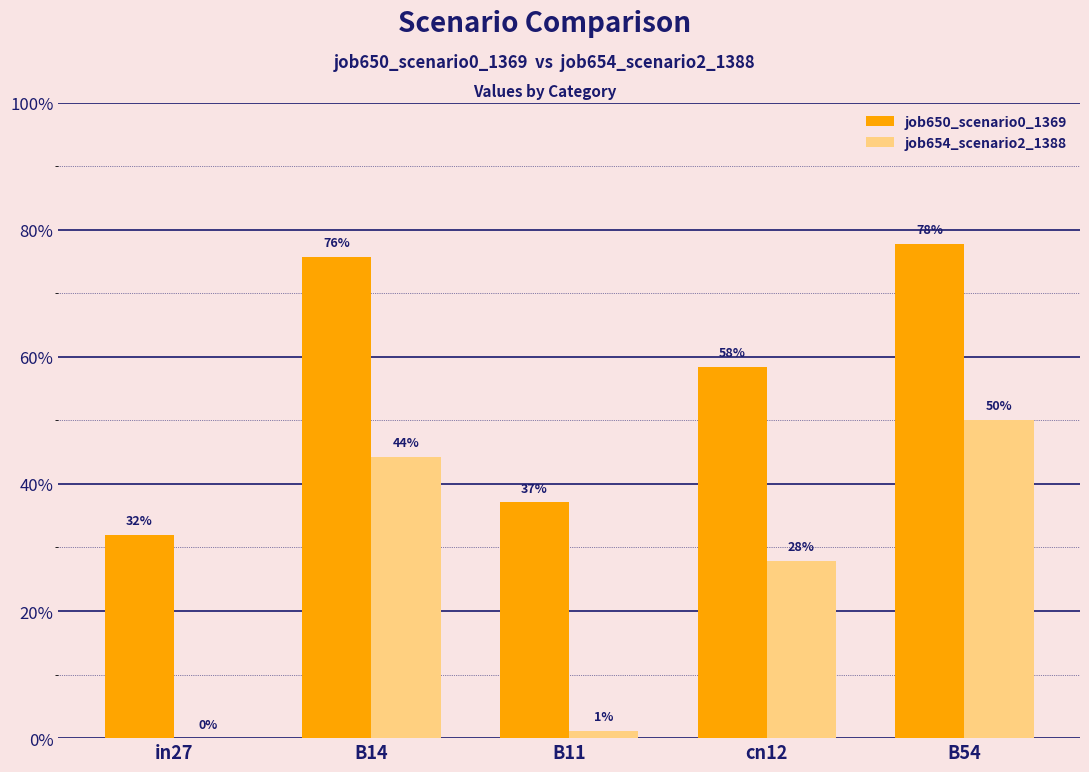

What is the total value across all series at B54?

1.3